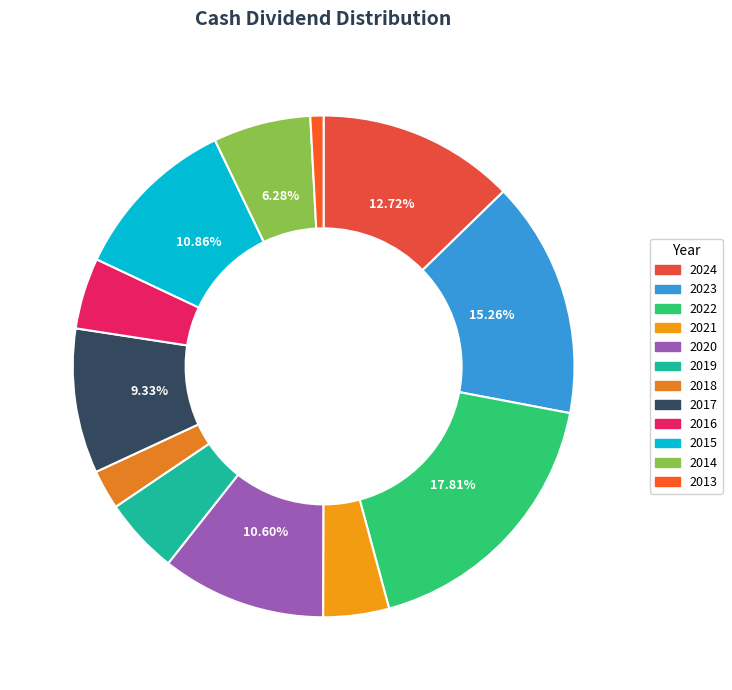

Do 2022 and 2014 together represent more than half of the pie?

No